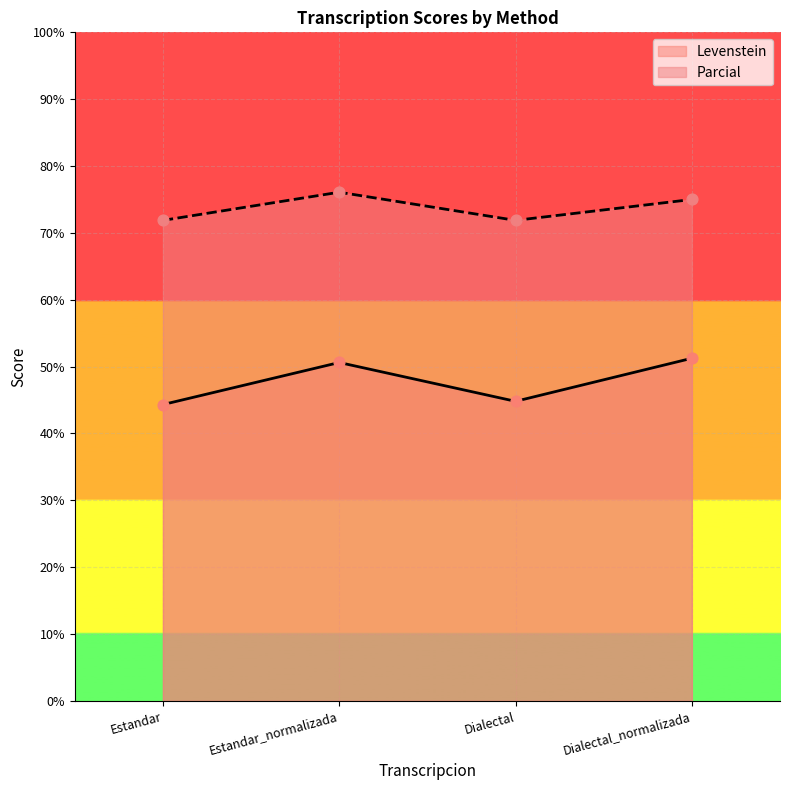

At which category is the sum across all series the highest?

Estandar_normalizada